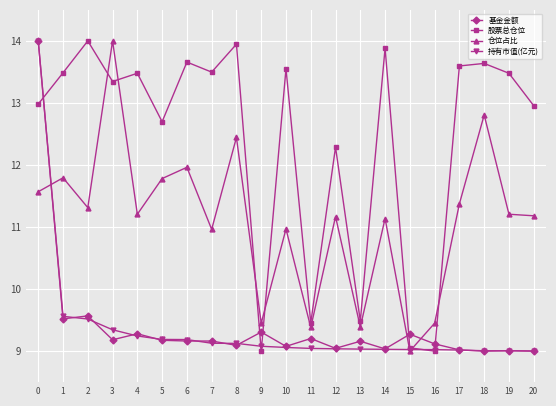

Which series has the largest total across all categories?

股票总仓位